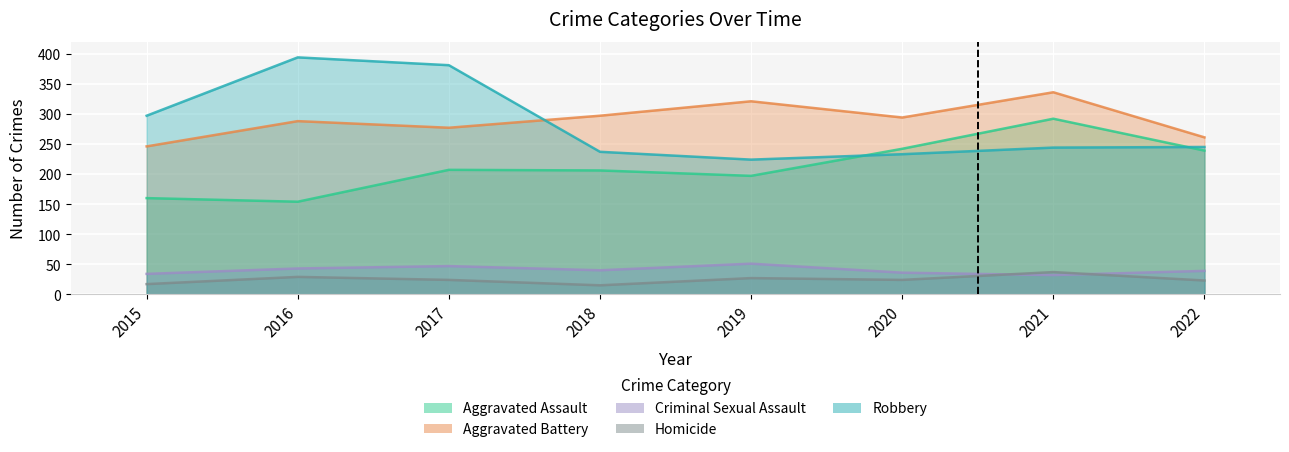

What is the difference between the Aggravated Battery values at 2020 and 2015?

48